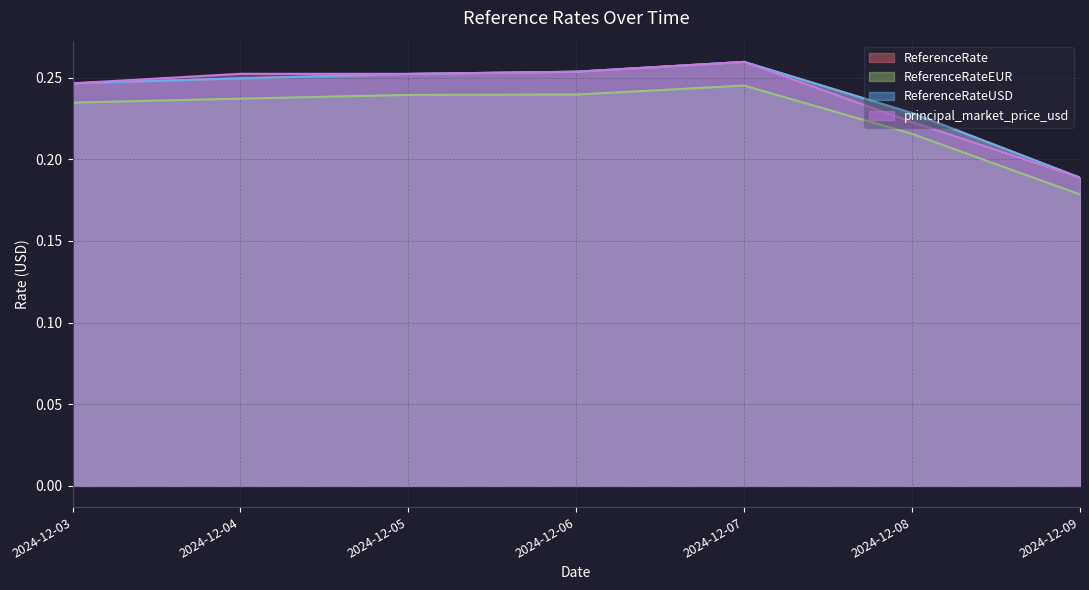

What are all the series names shown in the legend?

ReferenceRate, ReferenceRateEUR, ReferenceRateUSD, principal_market_price_usd